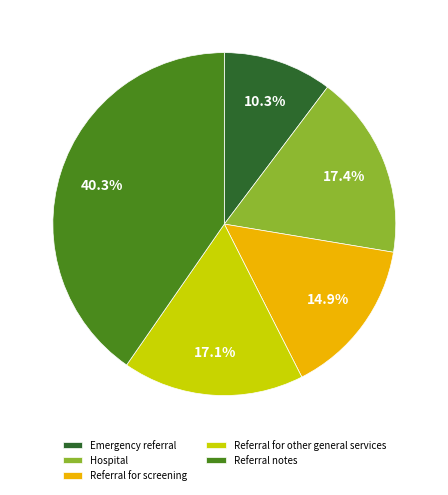

What is the ratio of the value at Referral for screening to the value at Hospital?

0.9